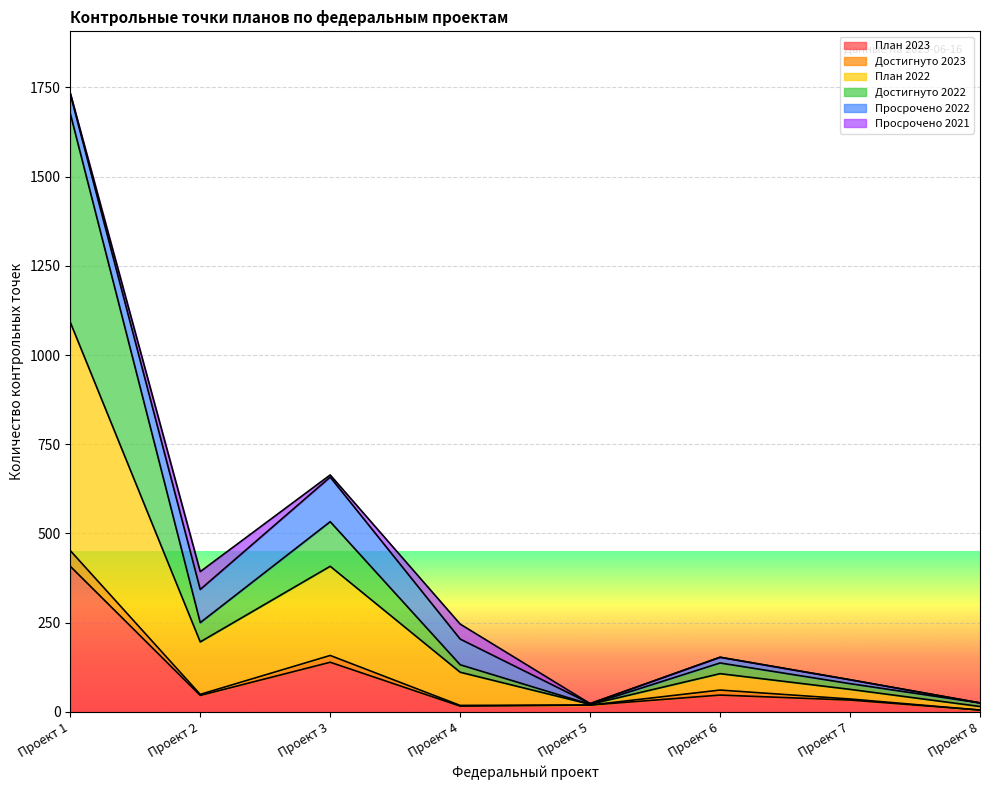

Is it true that План 2022 equals 7 at Проект 5?

False